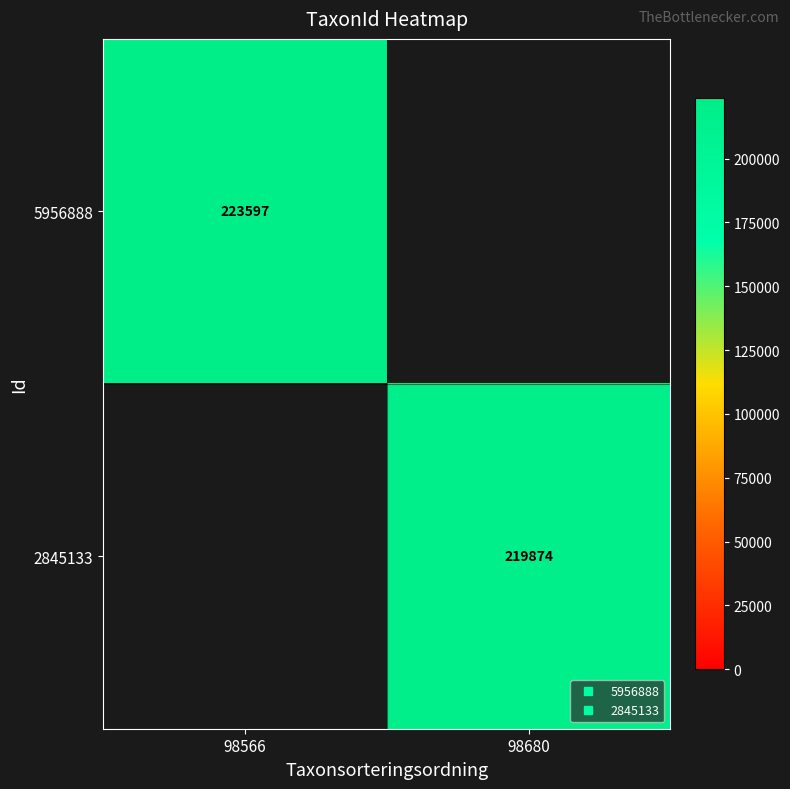

Count the number of data series in this chart.

2